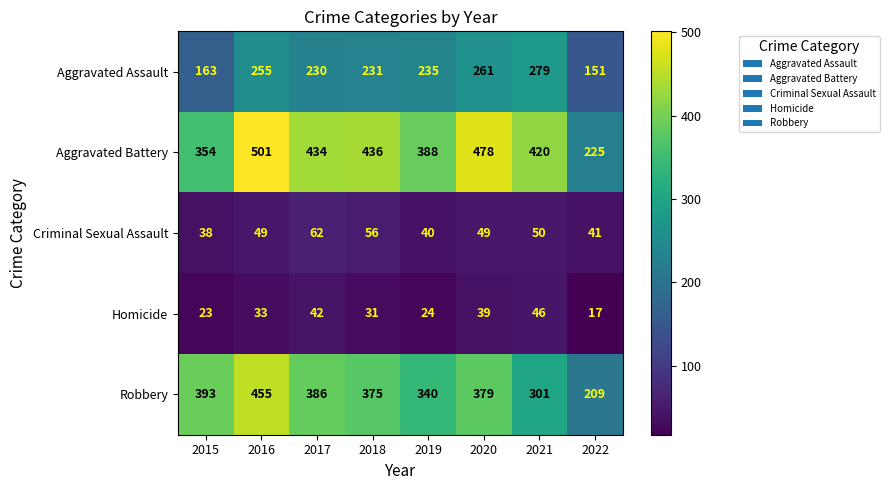

What is the total value across all series at 2018?

1129